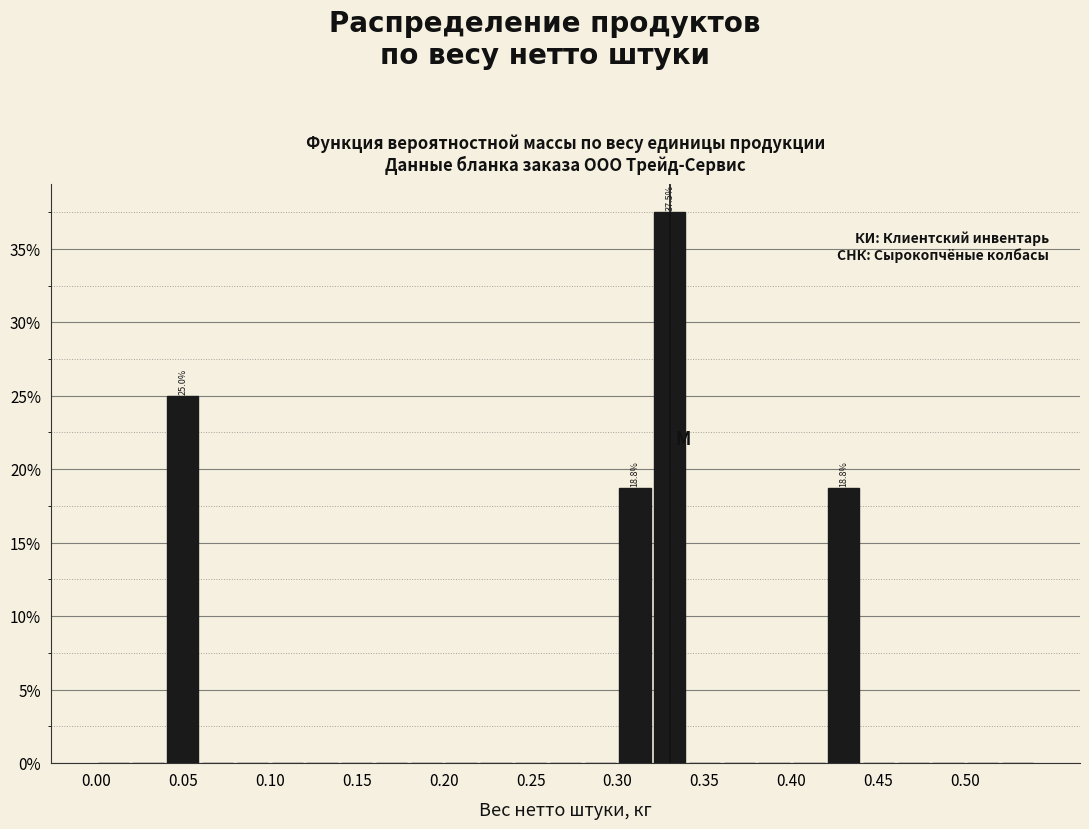

Over which range of the x-axis is the bar tallest?

0.32 to 0.34